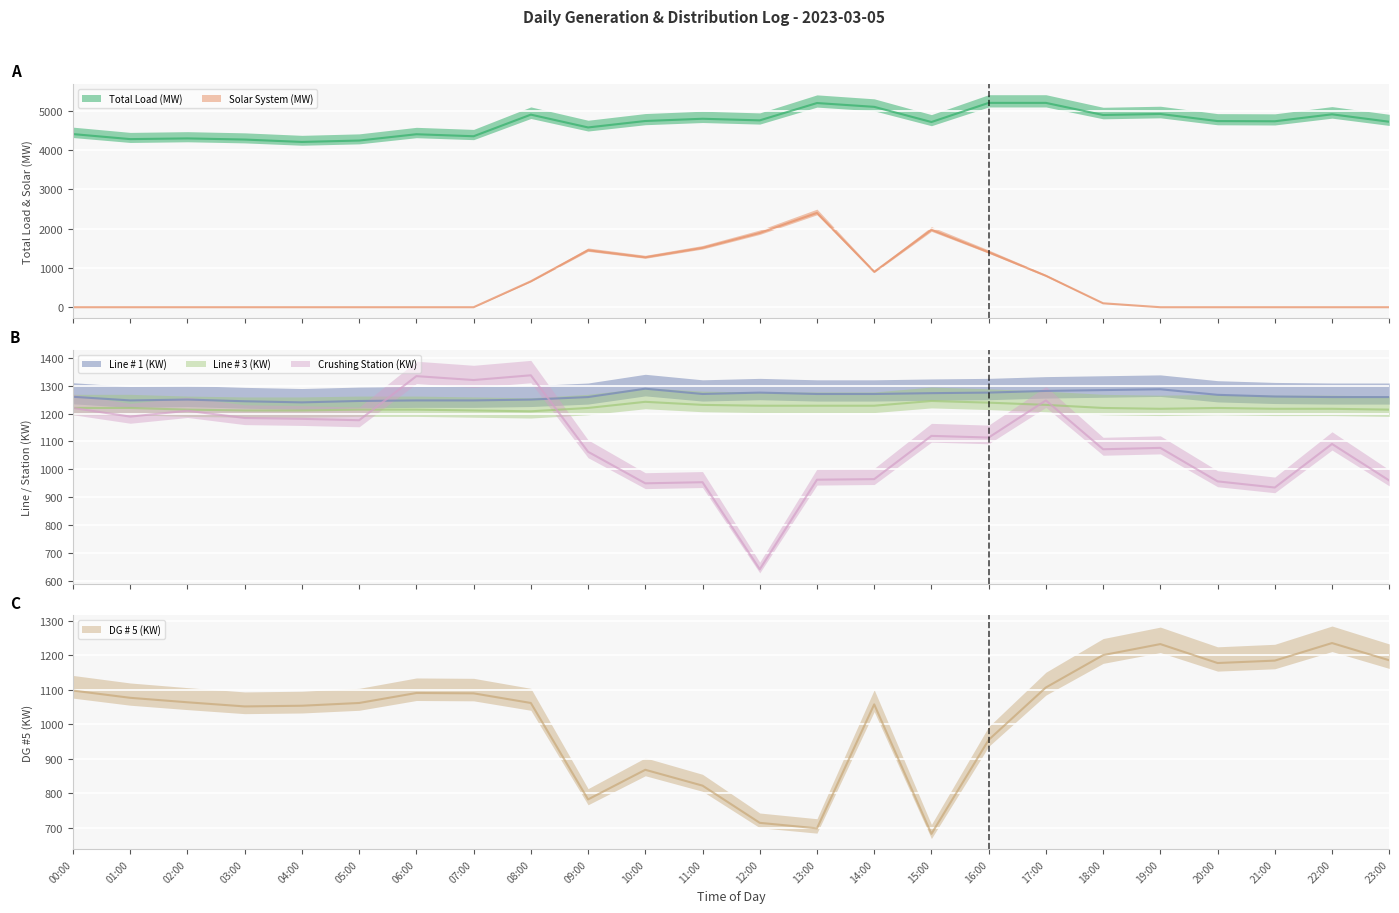

How many times do DG # 5 (KW) and Solar System (MW) cross each other?

4